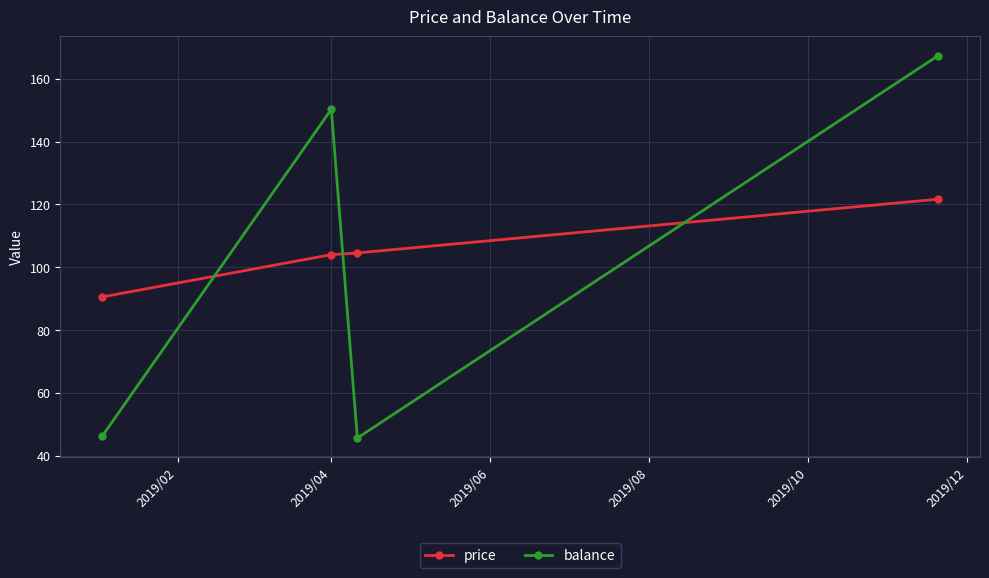

What is the smallest value displayed?

45.7